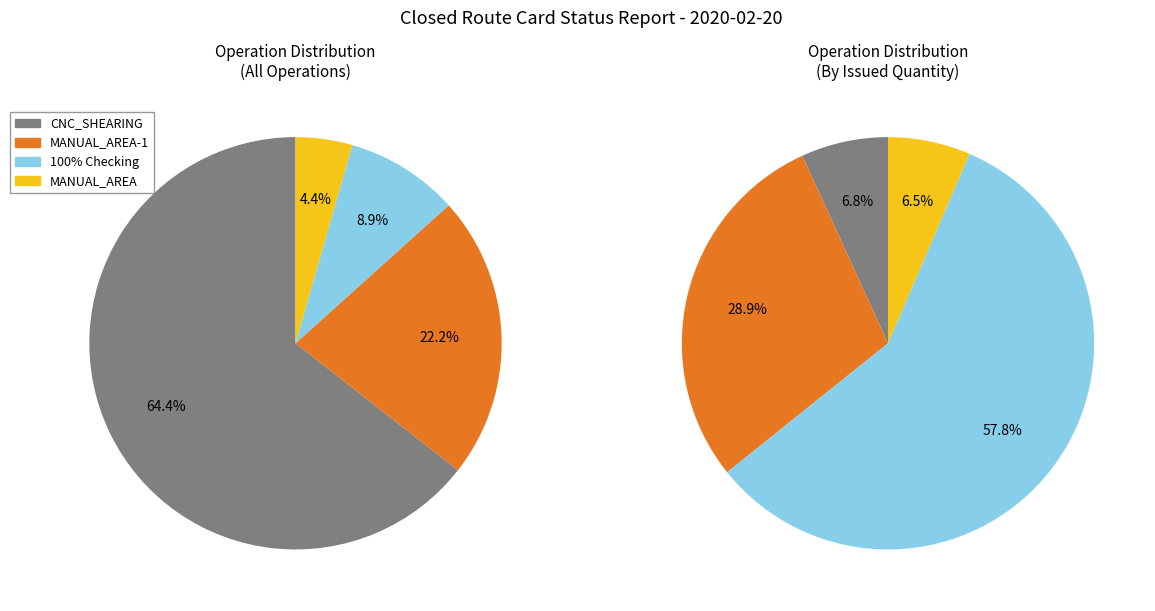

Do MANUAL_AREA and CNC_SHEARING together represent more than half of the pie?

Yes